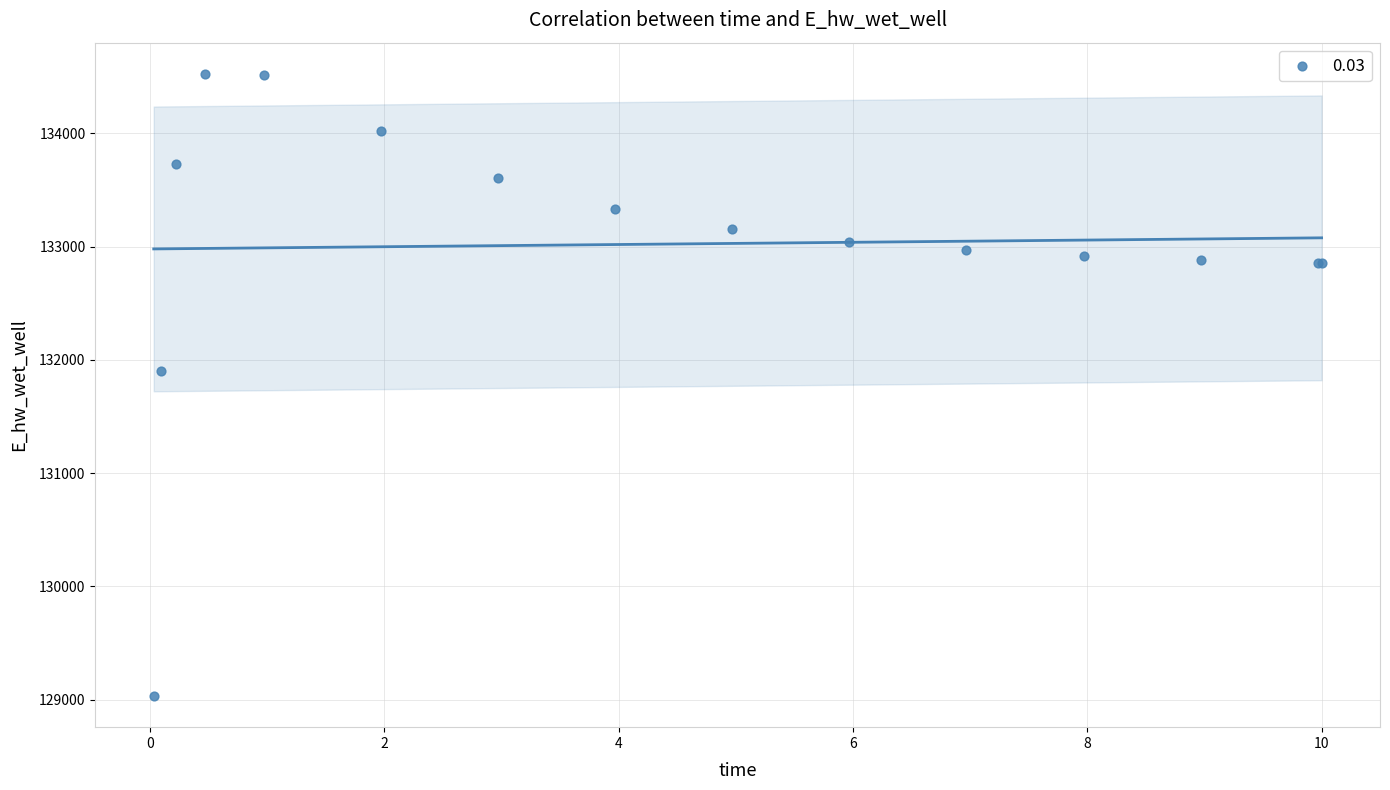

What Y value in the scatter plot is closest to 131779?

131898.7